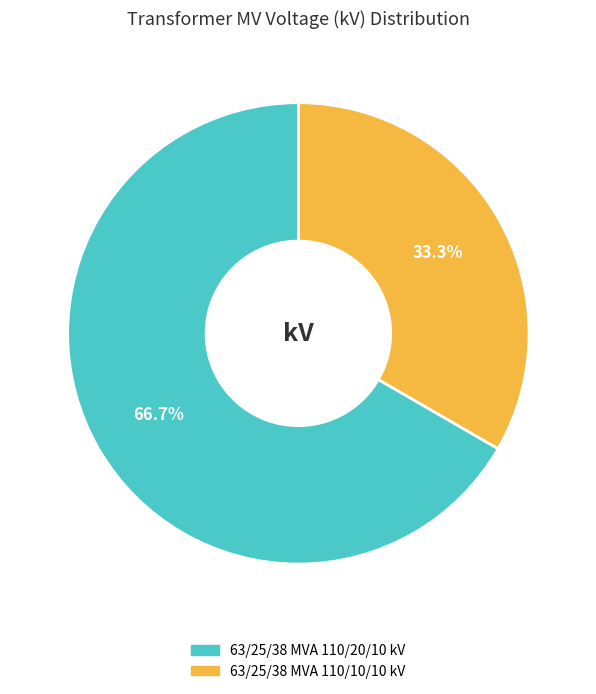

Which slice represents more than half of the pie?

63/25/38 MVA 110/20/10 kV